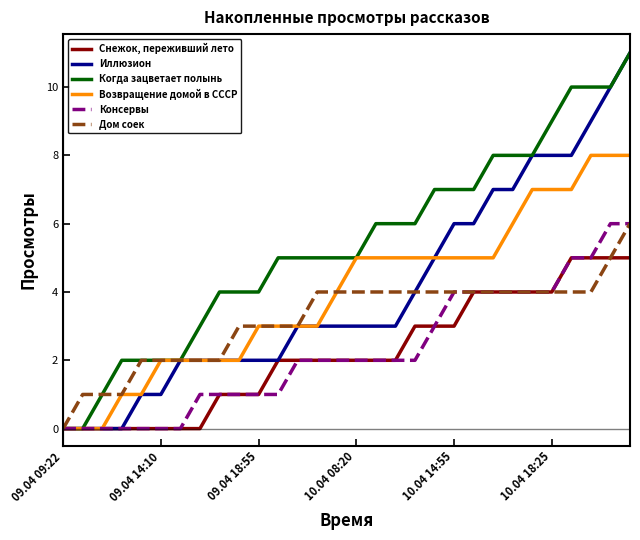

What is the maximum value for Возвращение домой в СССР?

8